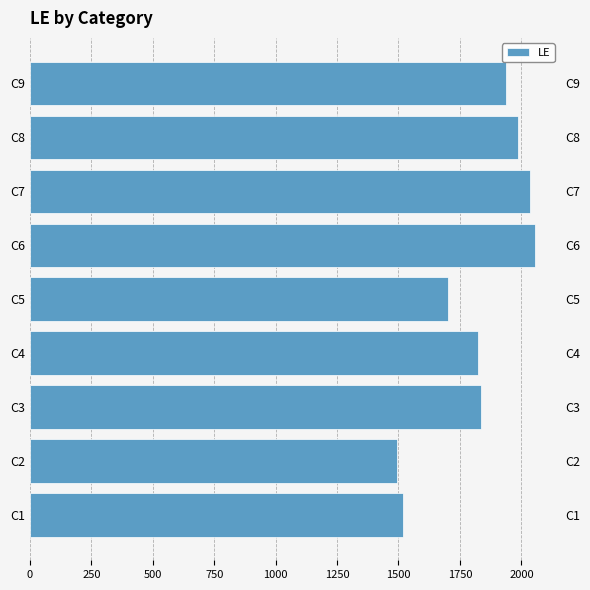

What is the sum of all values?

16390